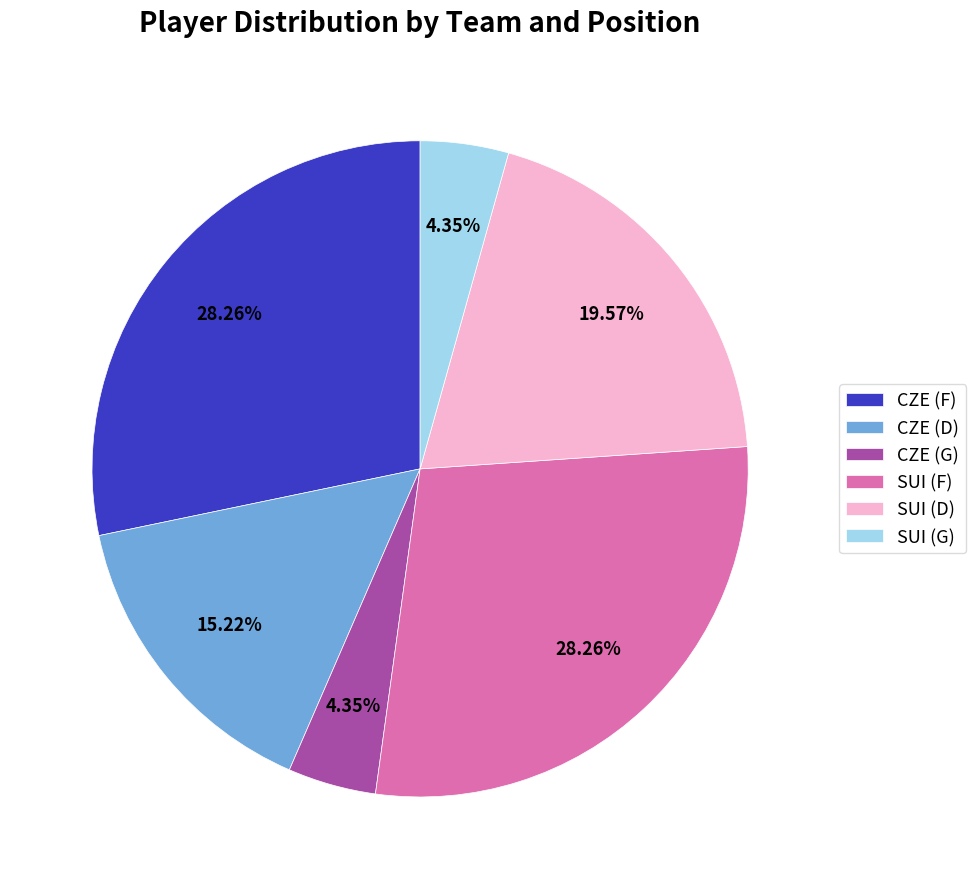

What percentage is the SUI (F) slice, to the nearest percent?

28%